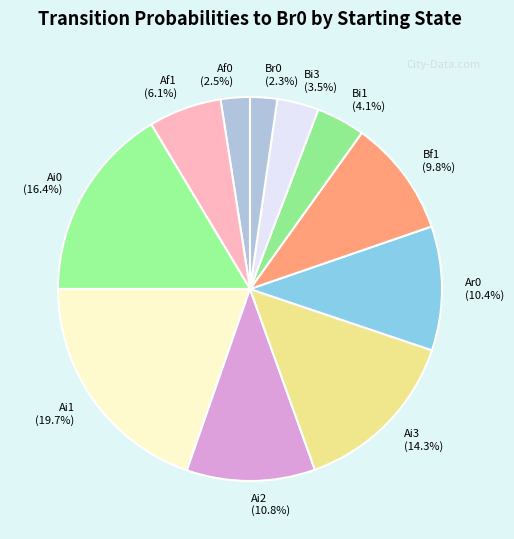

Count the number of slices in the pie.

11